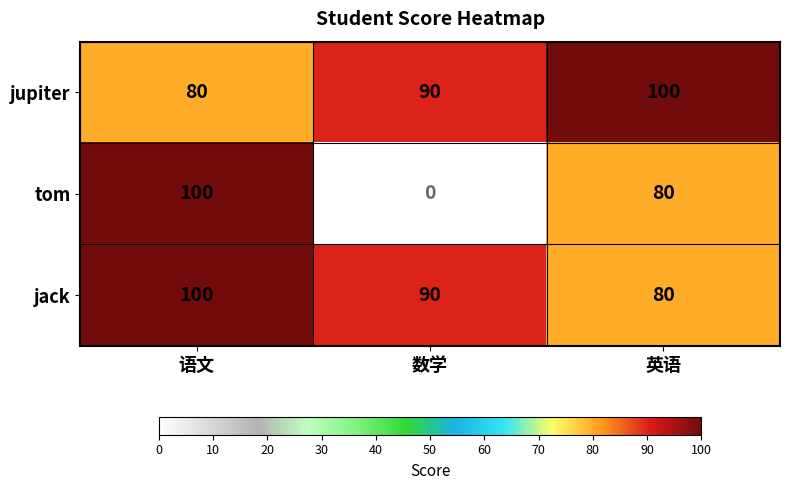

The jupiter series shows 100 at 英语. True or false?

True